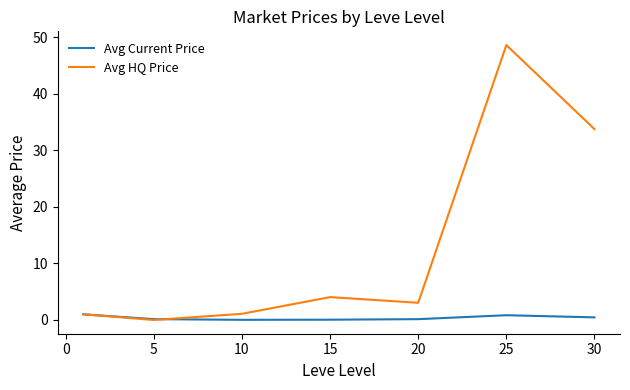

Count the number of categories in the chart.

7